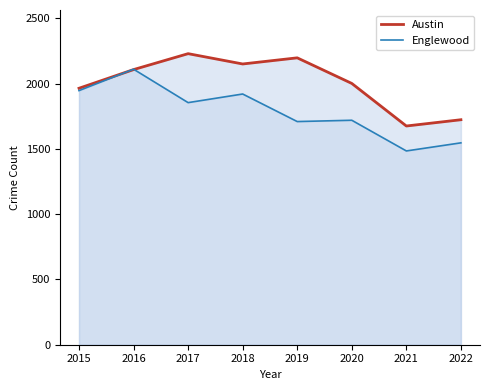

Does the chart have visible grid lines?

No